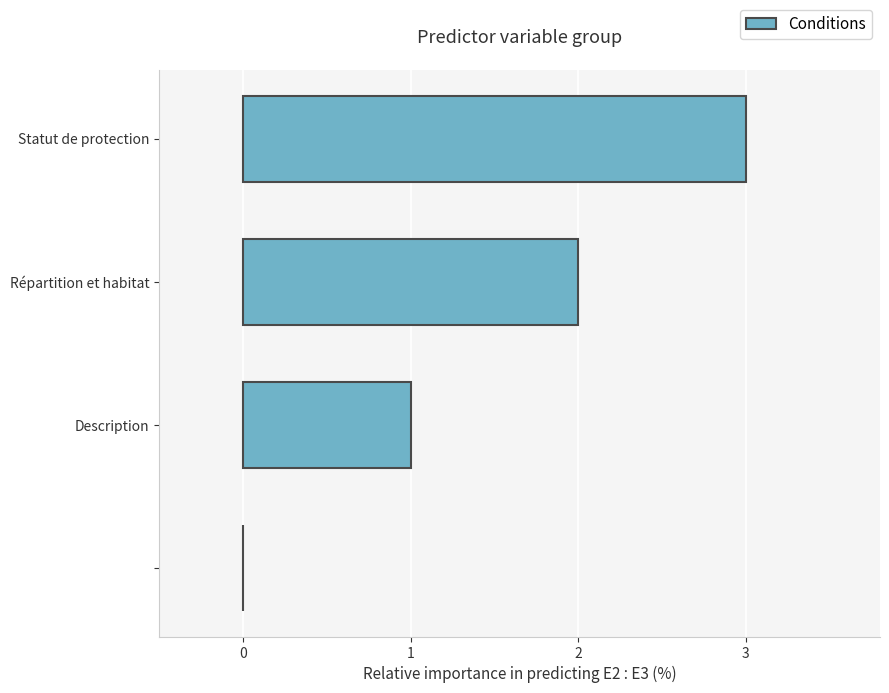

What is the sum of all values?

6